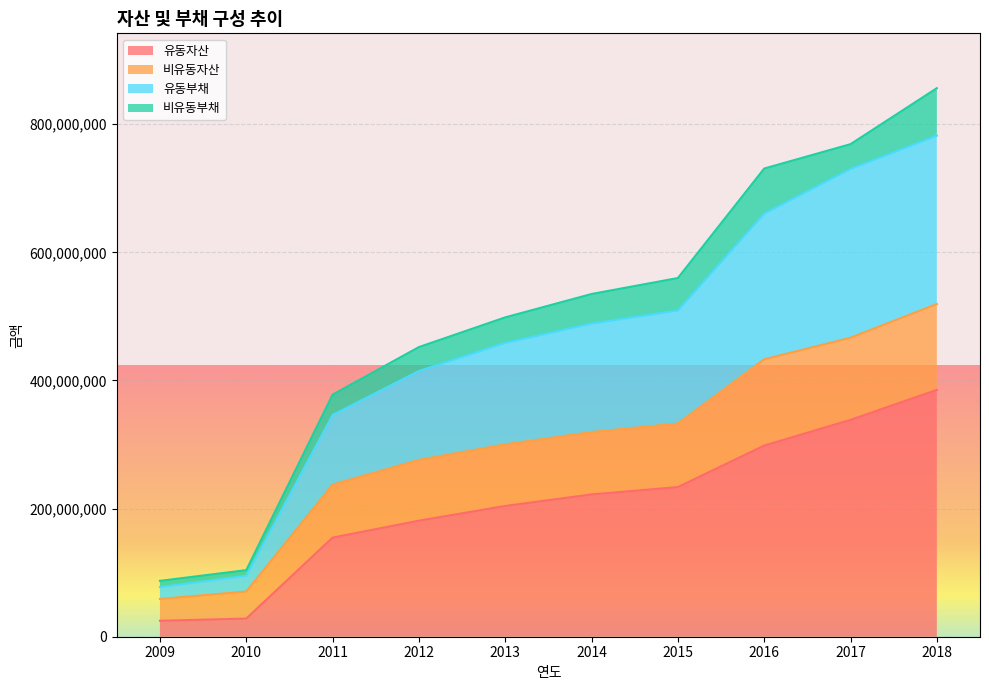

The value of 유동자산 at 2015 is 406250736. True or false?

False